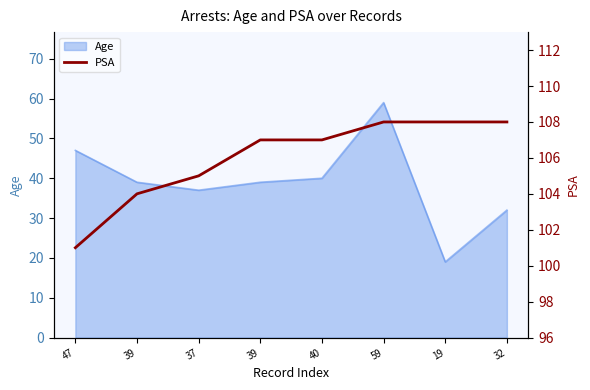

Approximately how many times larger is the value at 37 compared to 39?

1.0